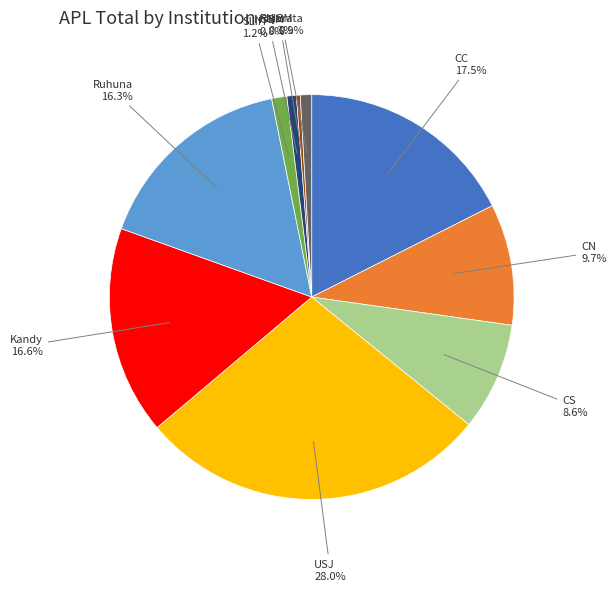

How many slices are in this pie chart?

10